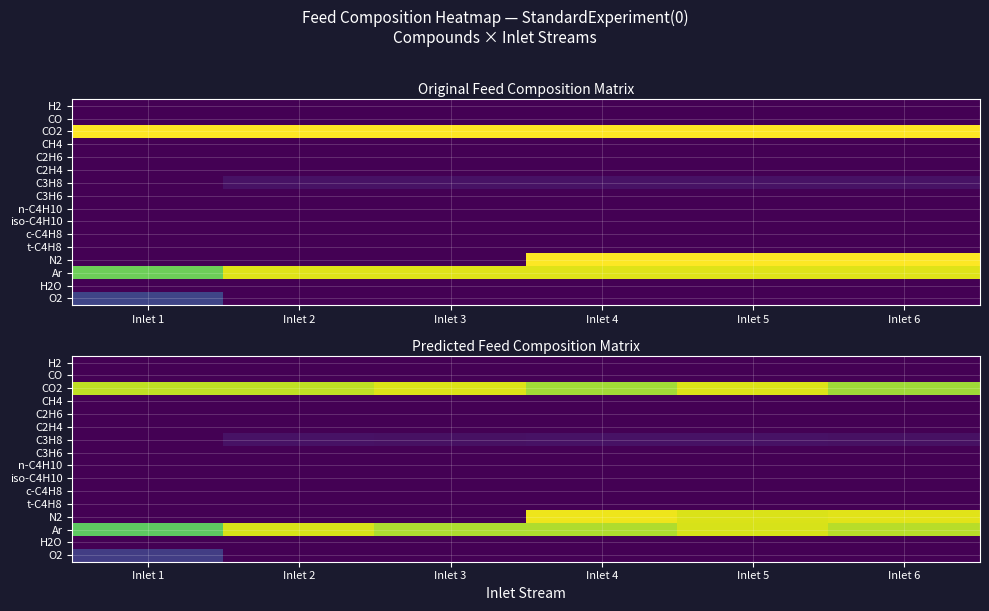

At how many categories does at least one series exceed 81?

6